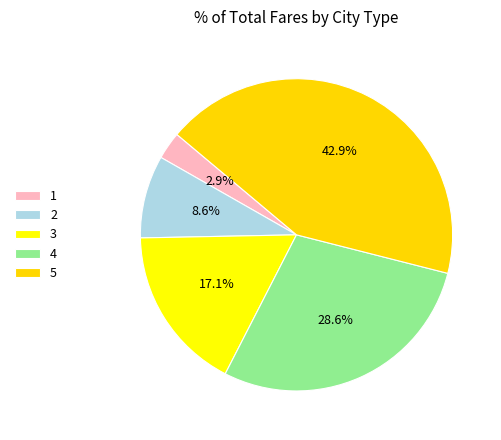

How many slices are in this pie chart?

5